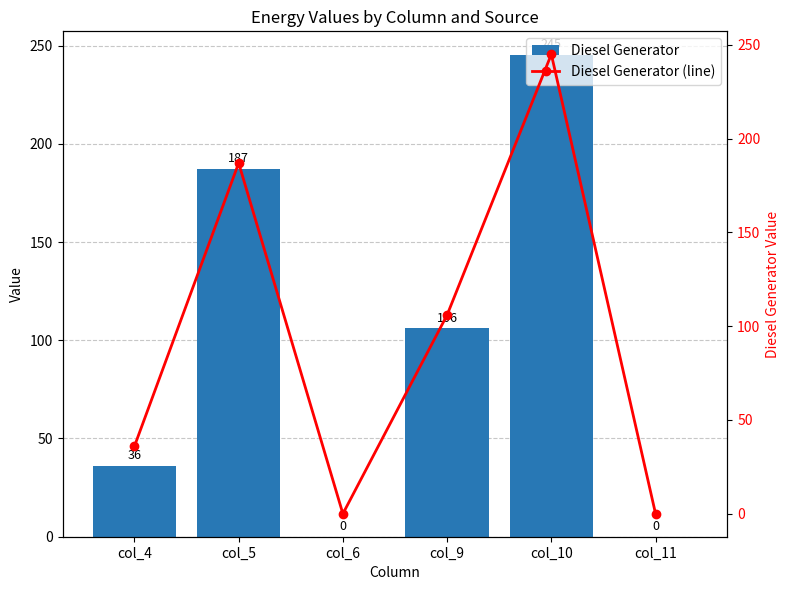

Which category has the highest value across all series?

col_10